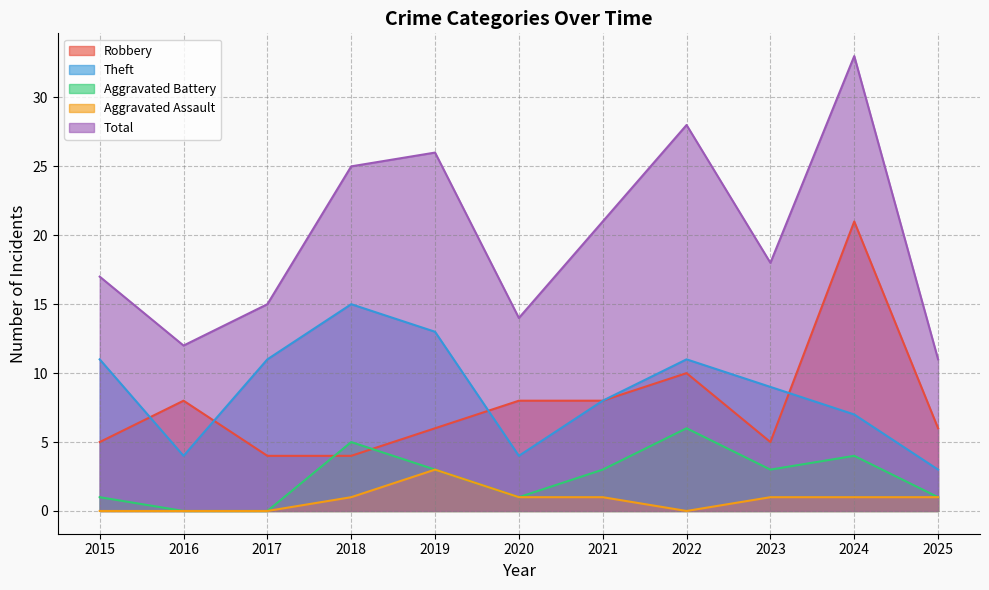

True or false: Theft has more than 2 interior local peaks.

False